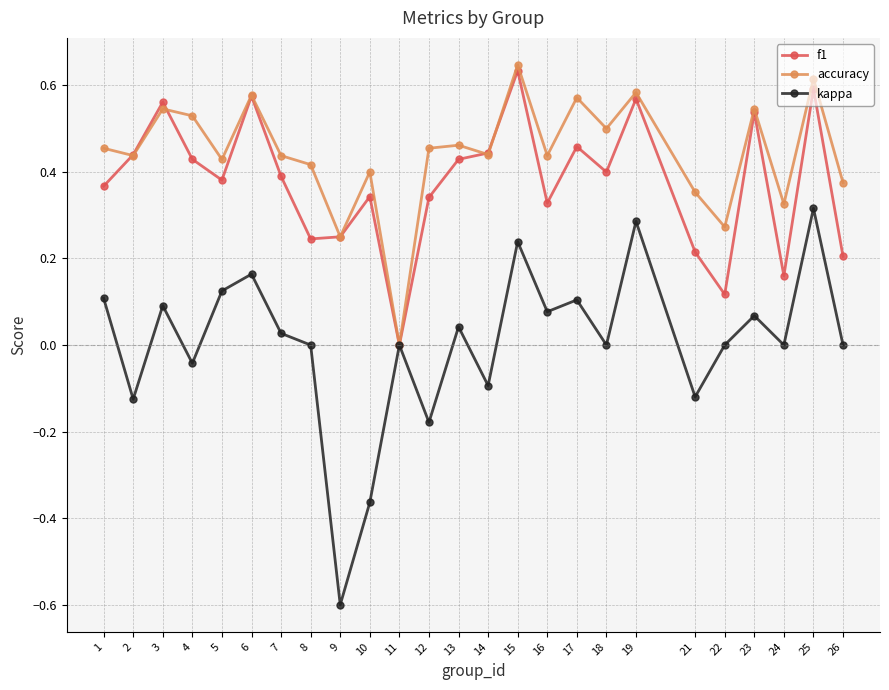

At which label does kappa reach its peak?

25